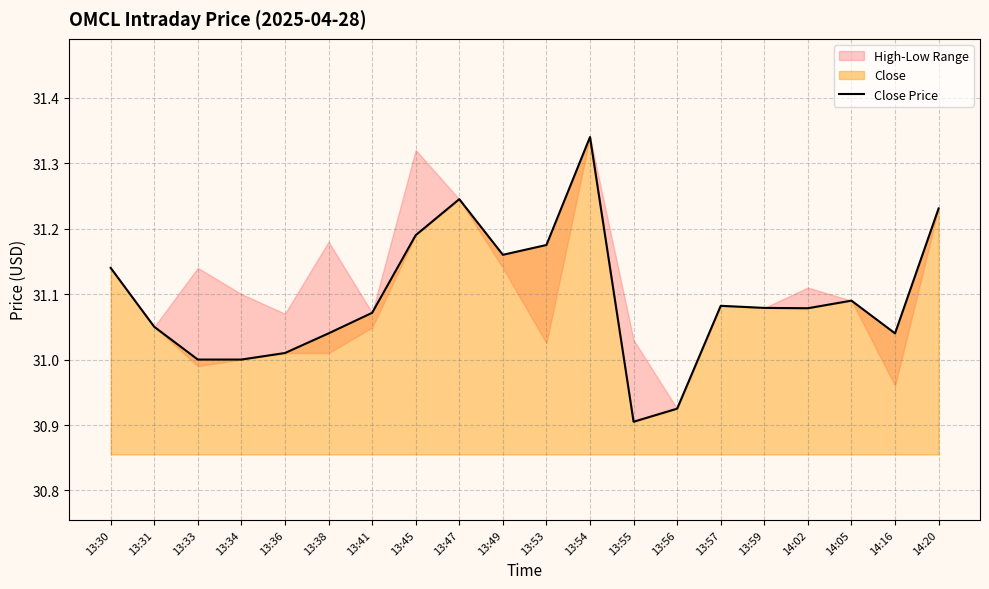

How many interior local valleys (lower than both neighbors) does the data have?

4